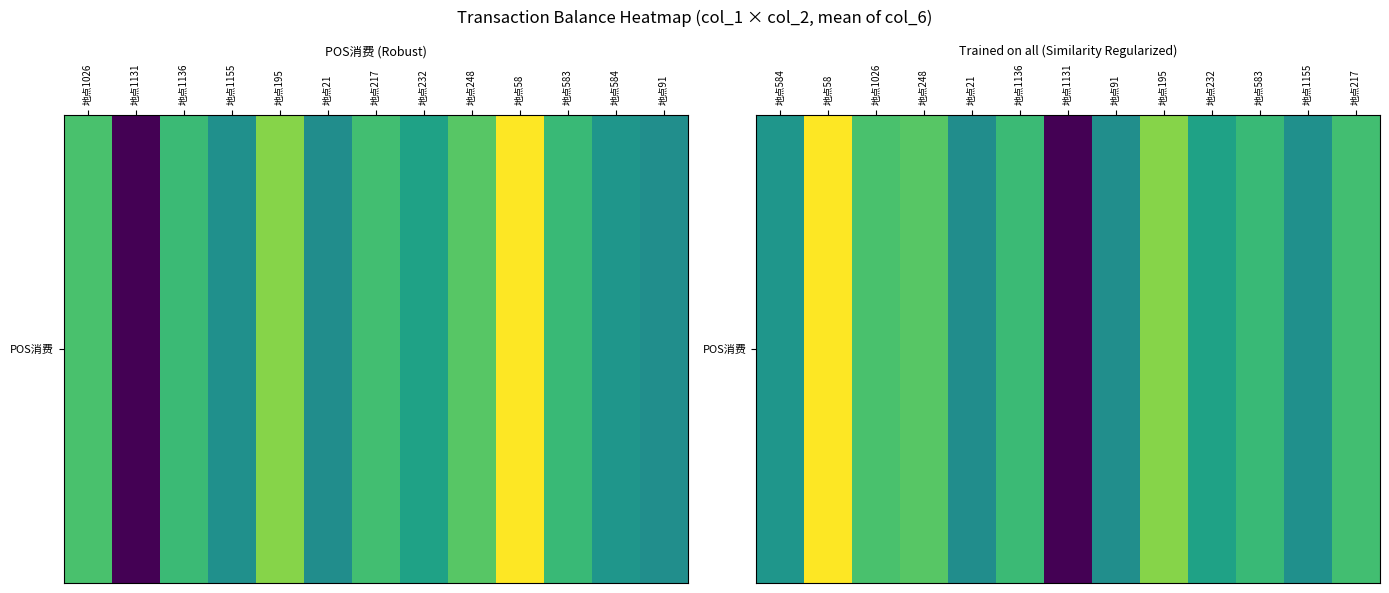

What is the average value?

134.0